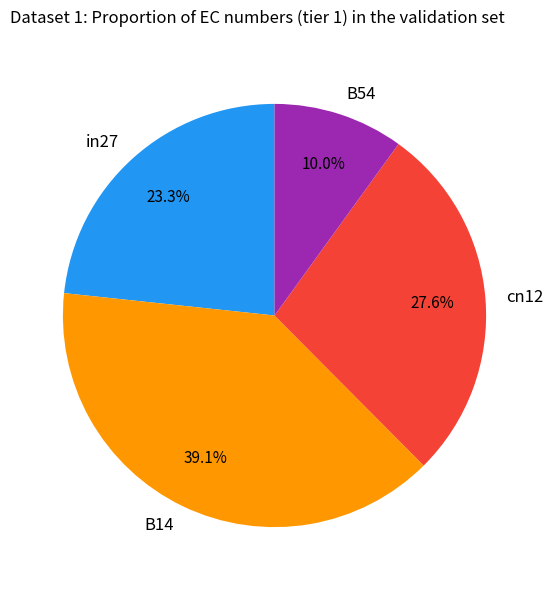

What percentage do B14 and B54 together represent?

49.1%